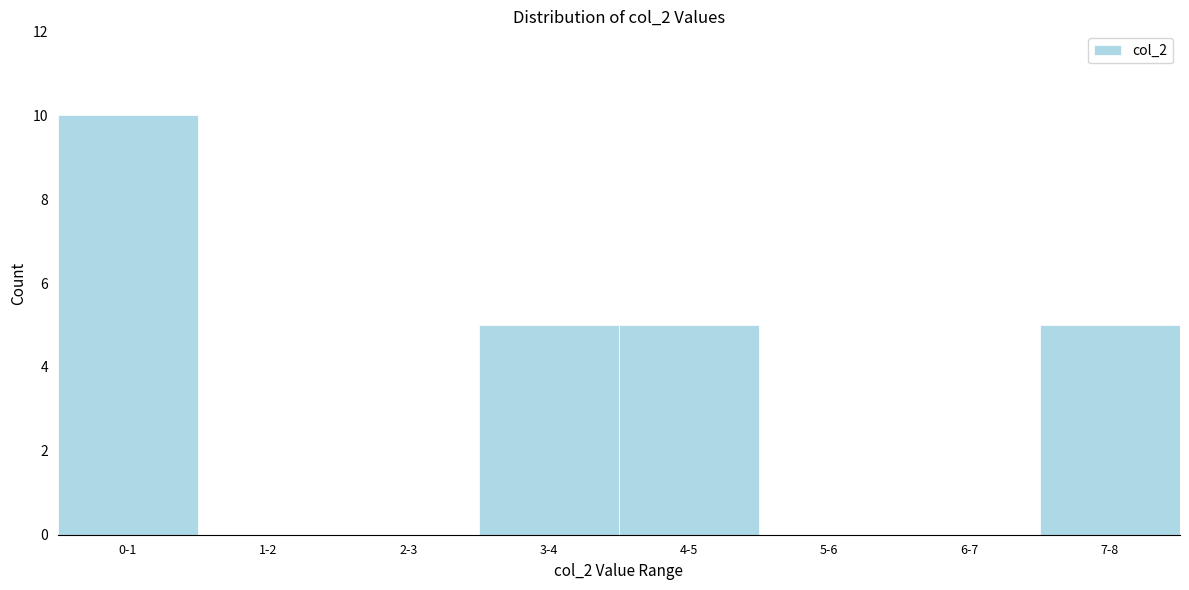

Reading left to right, list all the values displayed in this chart.

0-1=10	1-2=0	2-3=0	3-4=5	4-5=5	5-6=0	6-7=0	7-8=5